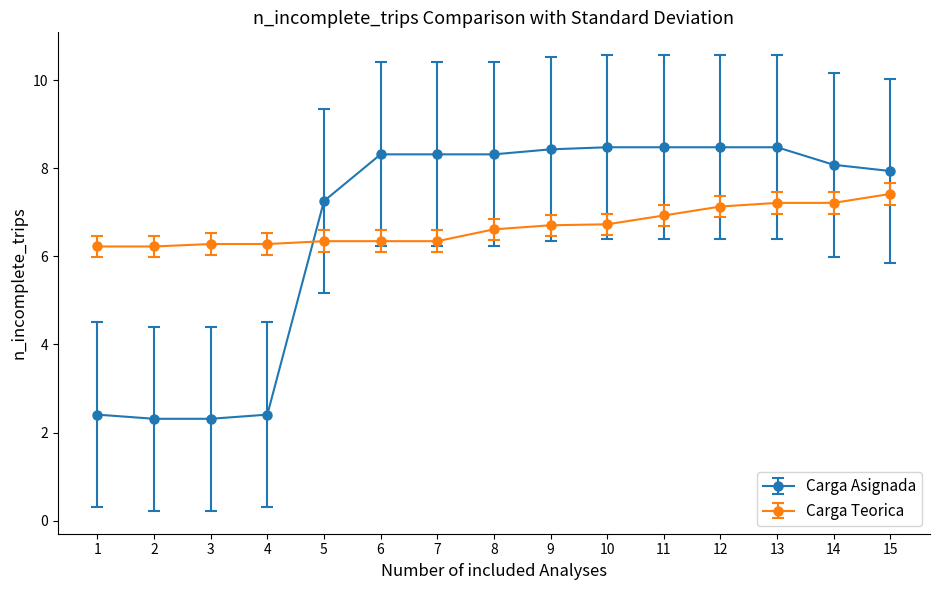

What is the value of the Carga Teorica point at the 5th from the left?

6.3